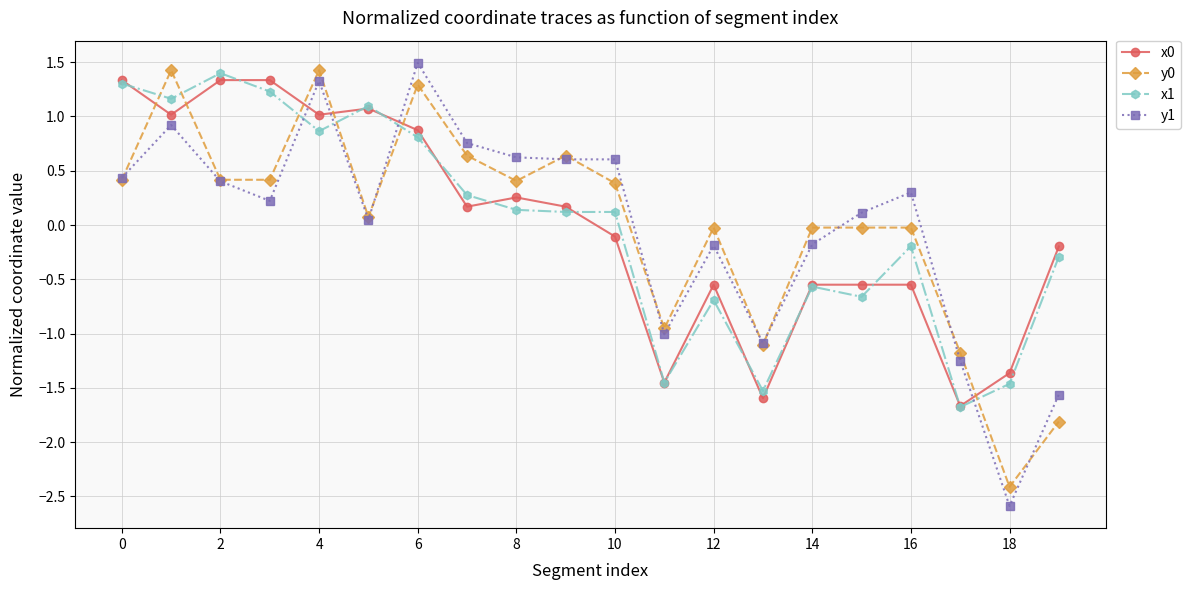

Which series ends up on top after the final intersection of x1 and y0?

x1